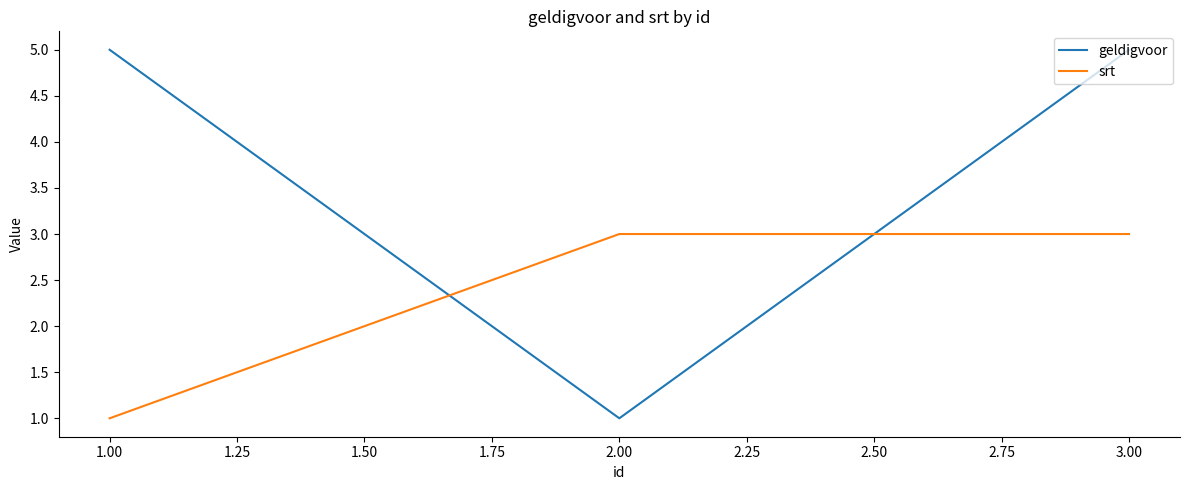

Count the number of categories in the chart.

3